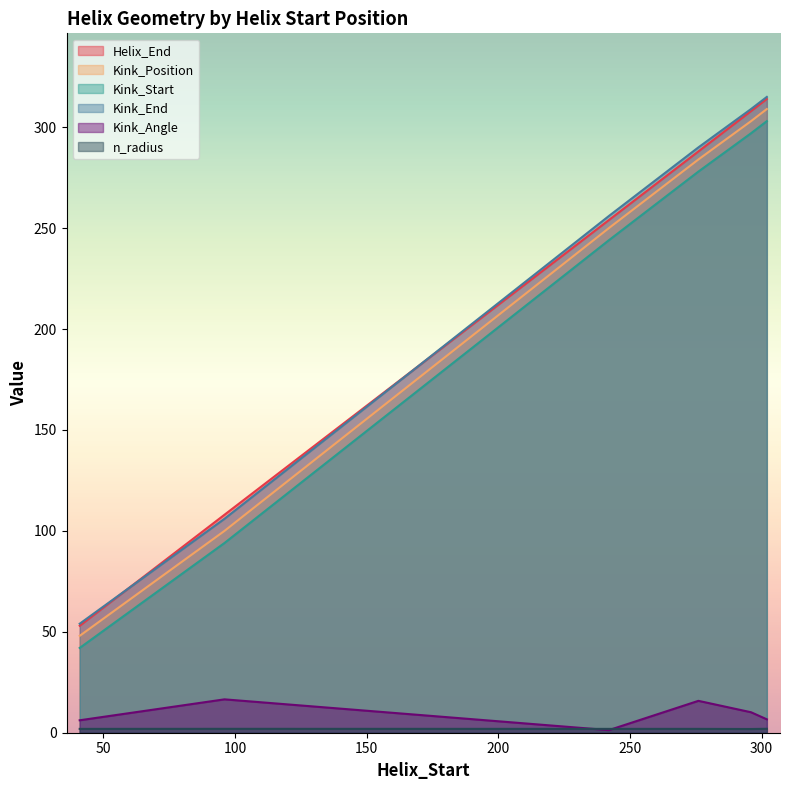

The n_radius series shows 1.9 at 96. True or false?

True